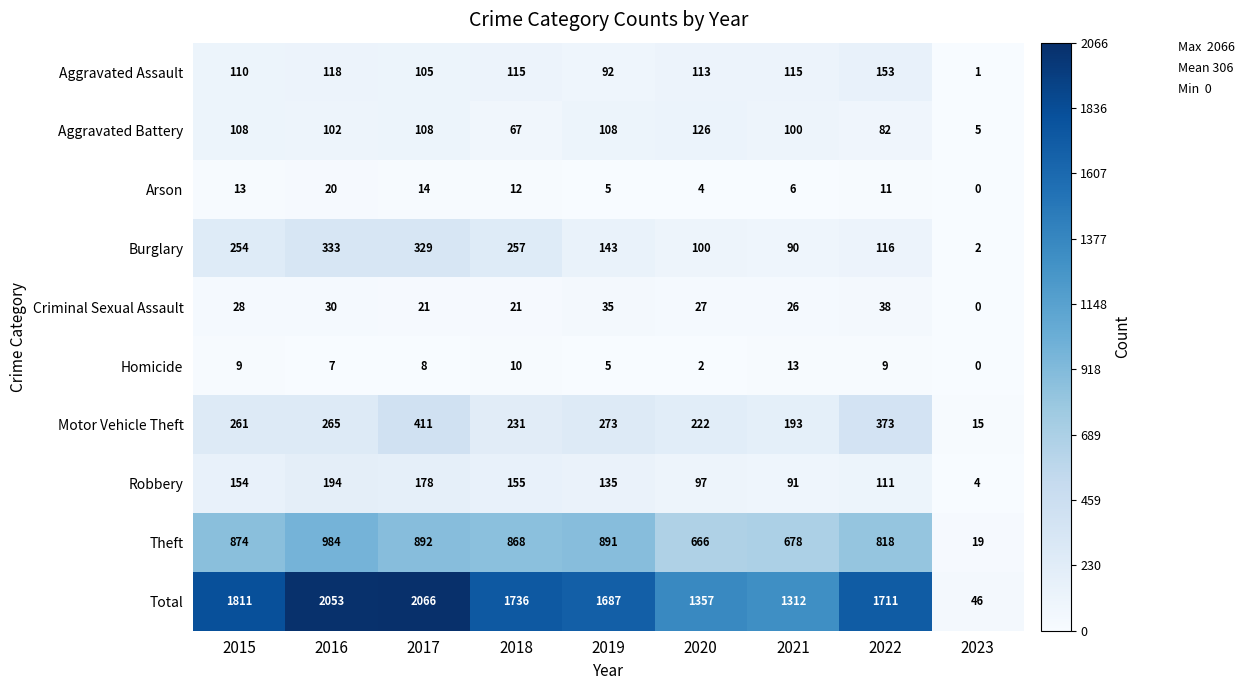

At 2018, list the series in order from smallest to largest.

Homicide, Arson, Criminal Sexual Assault, Aggravated Battery, Aggravated Assault, Robbery, Motor Vehicle Theft, Burglary, Theft, Total